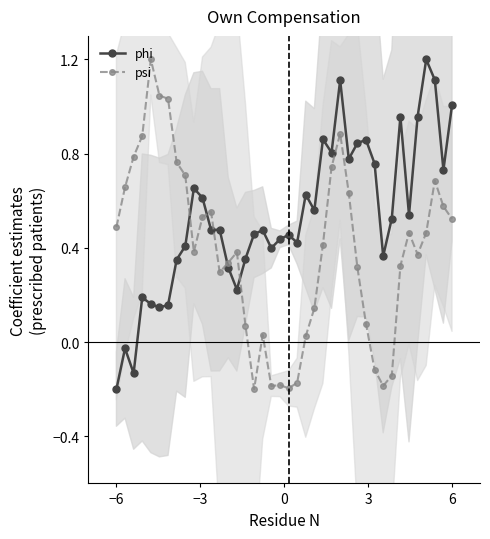

At which label does phi reach its minimum?

−6